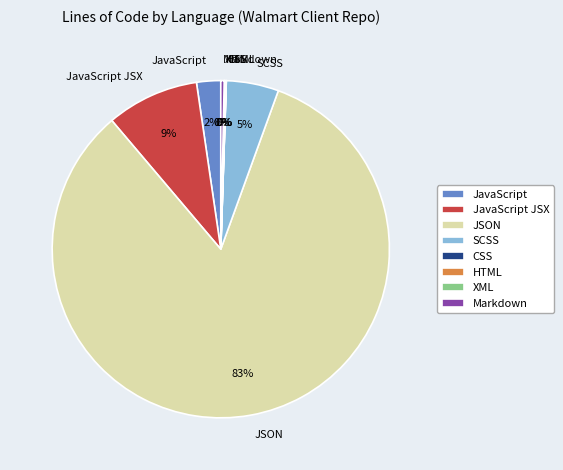

To the nearest percent, what portion does JavaScript JSX represent?

9%